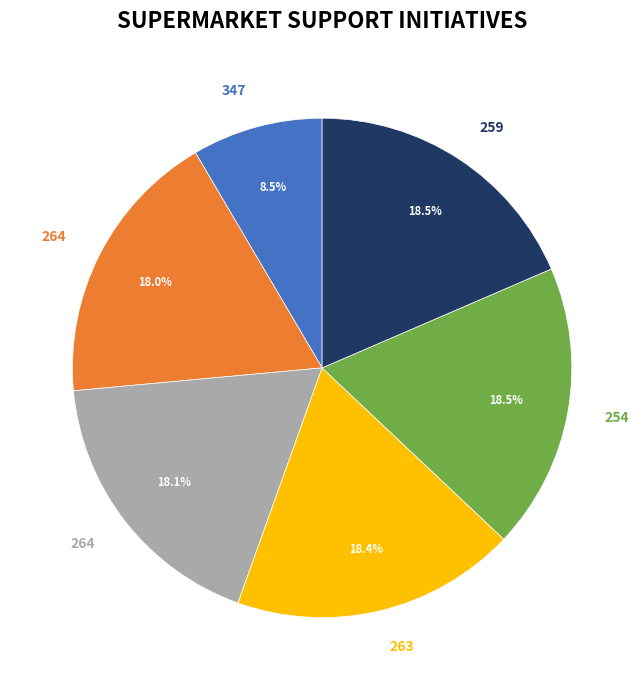

Does any single category account for the majority?

No